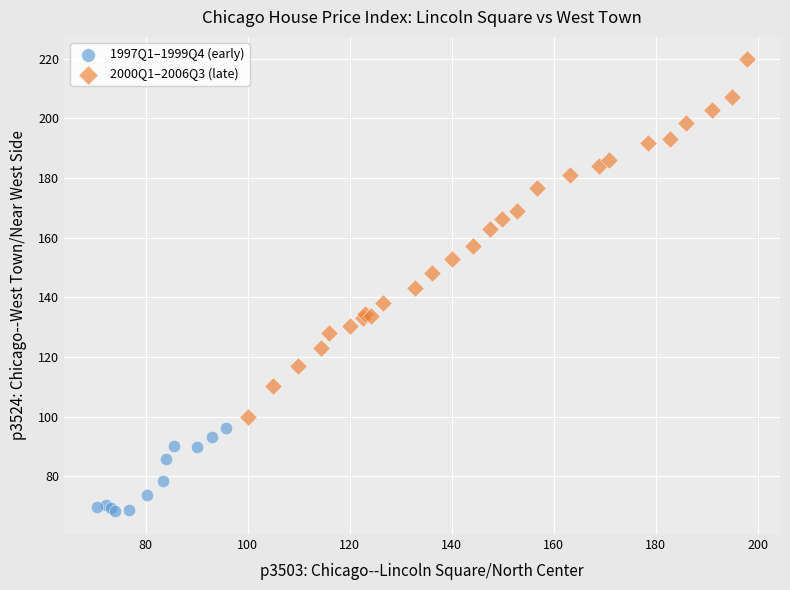

Which series has the largest Y range (max minus min)?

2000Q1–2006Q3 (late)